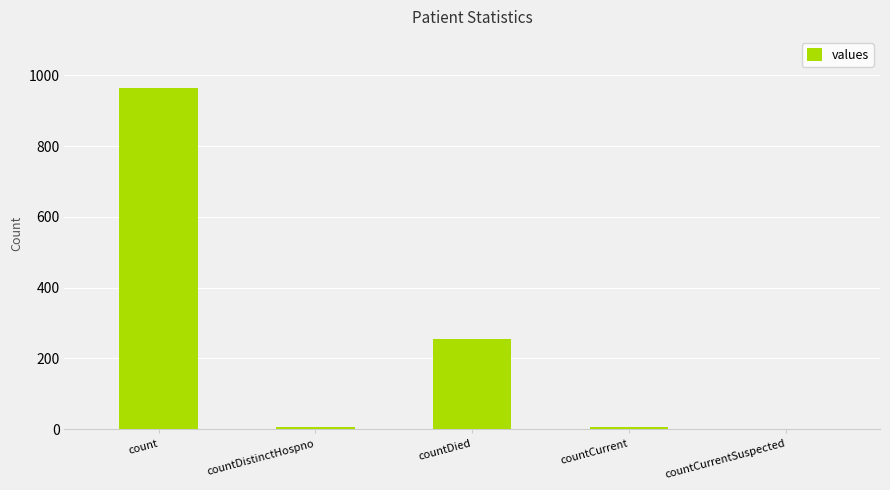

True or false: the data shows 381 at countDied.

False